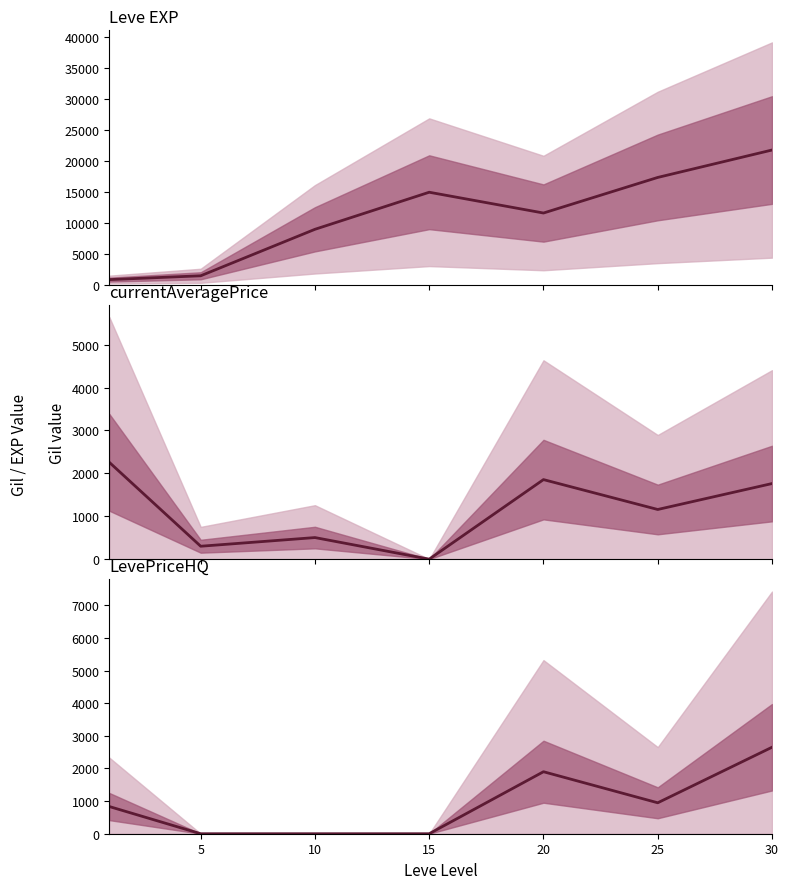

What is the sum of all LevePriceHQ values?

6331.3